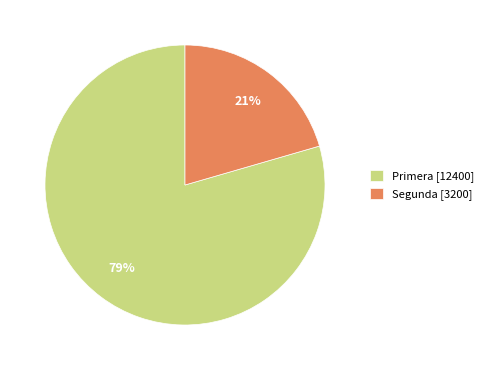

Which has a higher value, Primera or Segunda?

Primera